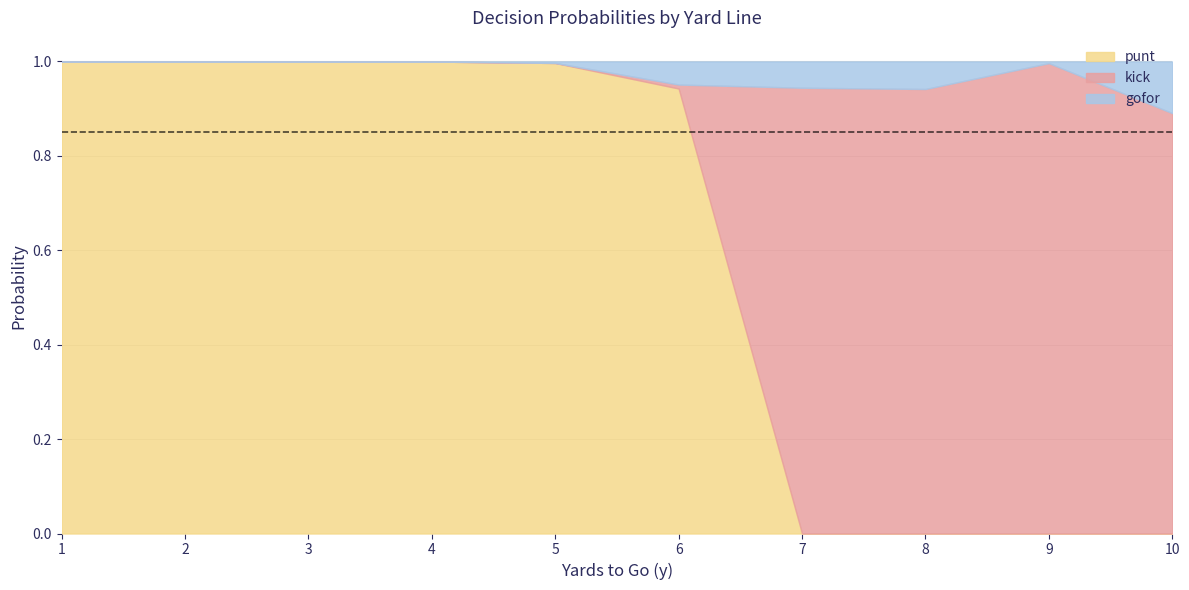

What is the total value across all series at 8?

1.0